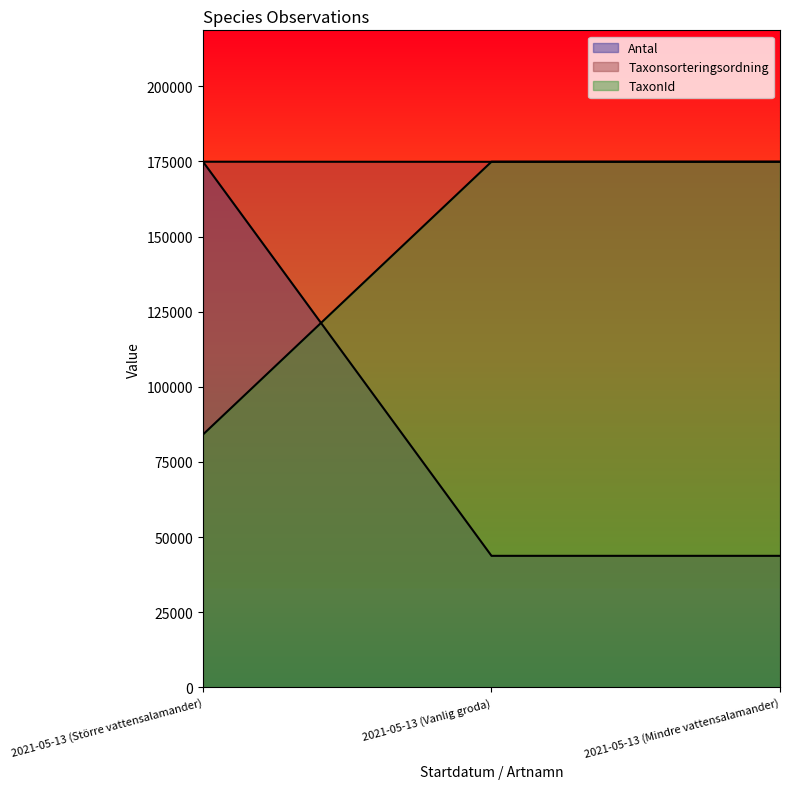

What is the difference between the TaxonId values at 2021-05-13 (Mindre vattensalamander) and 2021-05-13 (Större vattensalamander)?

90804.8